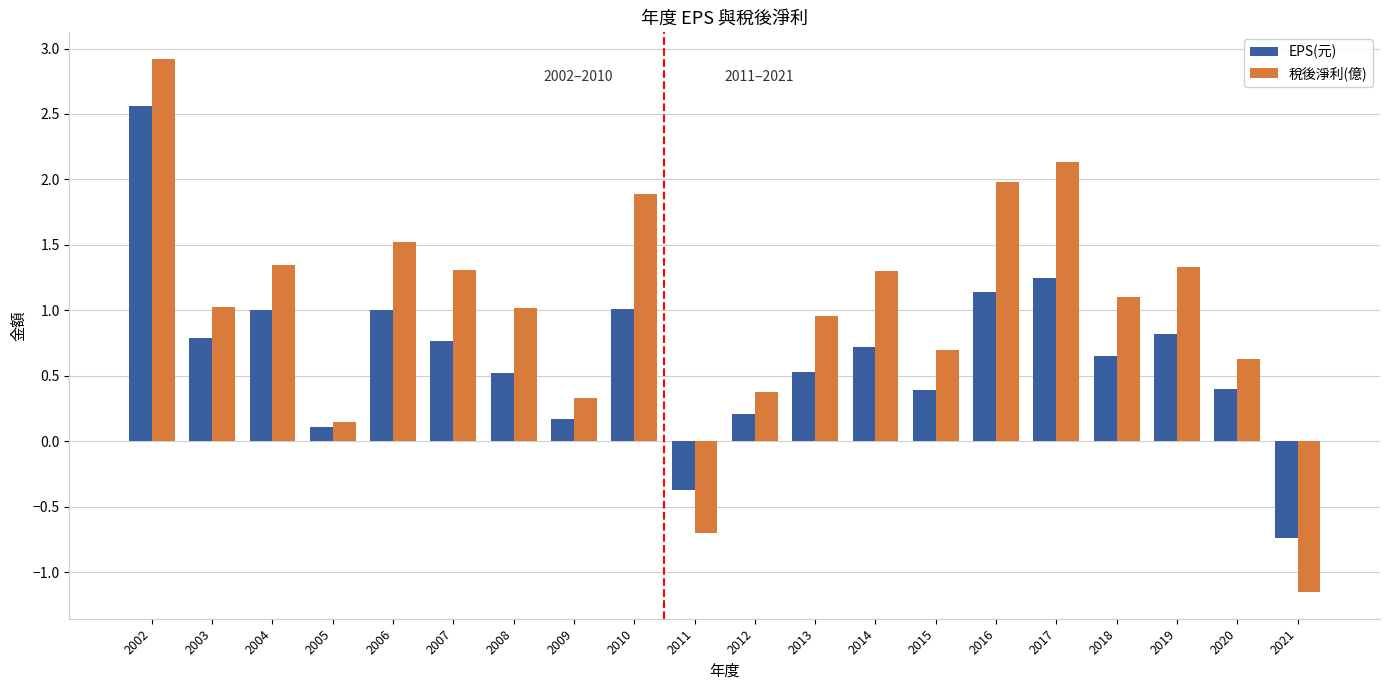

At how many categories does at least one series exceed 2?

2